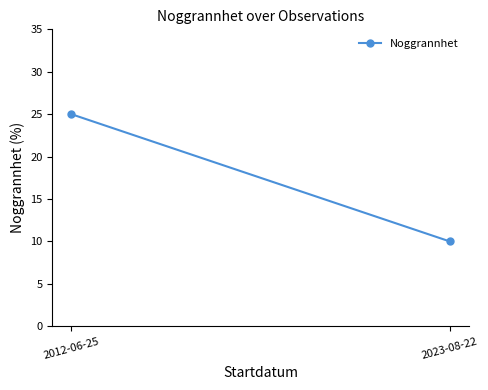

What is the difference between the maximum and minimum values?

15